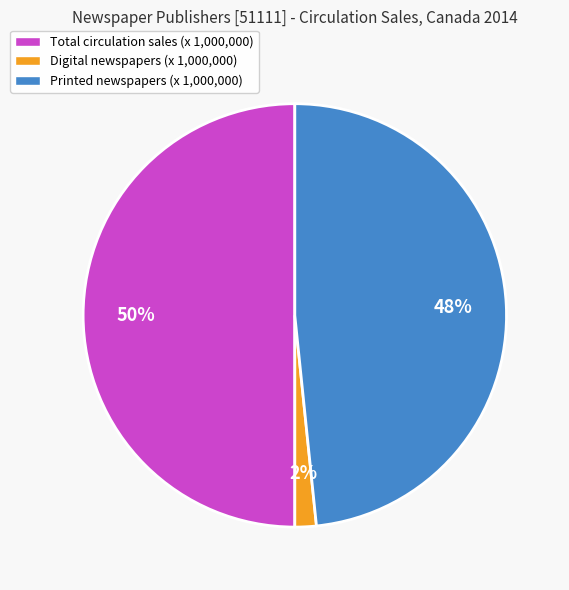

To the nearest percent, what percentage of the pie is Digital newspapers (x 1,000,000)?

2%